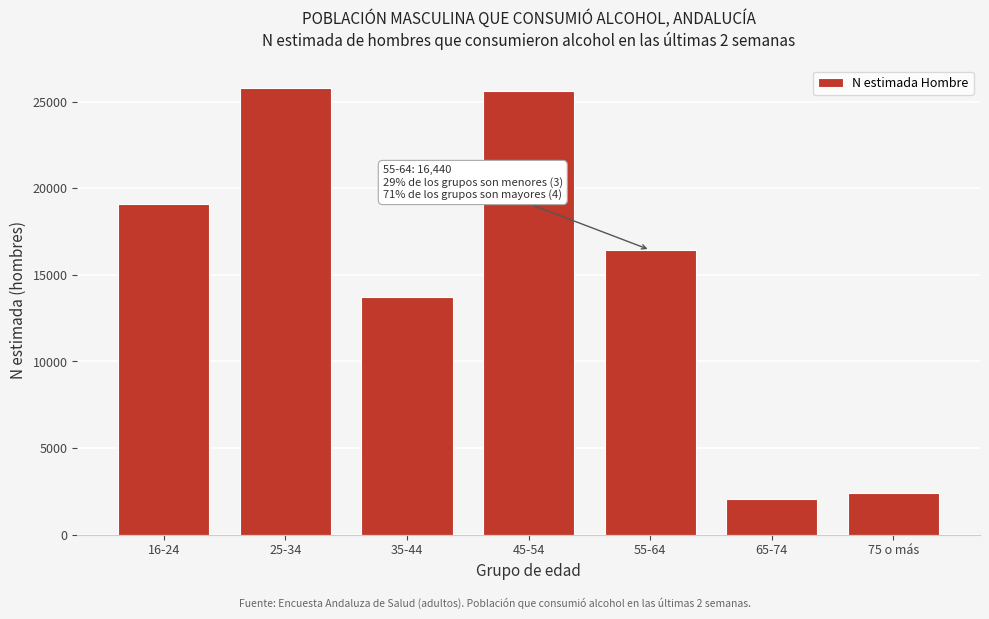

Reading right to left, list all the values displayed in this chart.

75 o más=2426	65-74=2036	55-64=16440	45-54=25627	35-44=13747	25-34=25803	16-24=19091